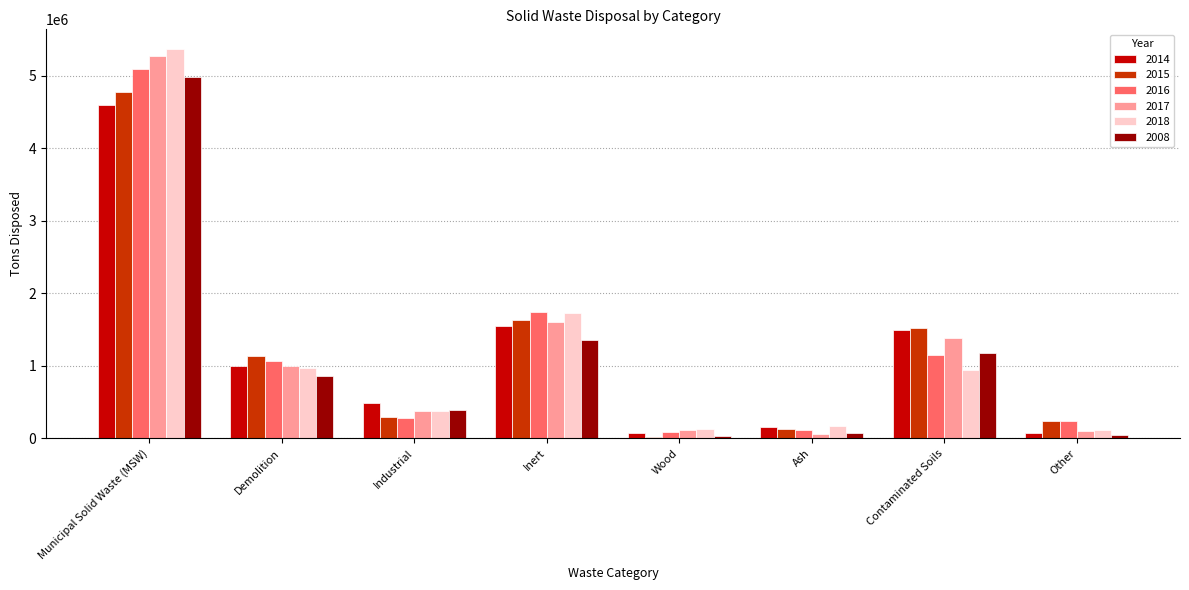

How many data points in 2008 are less than 857134?

4